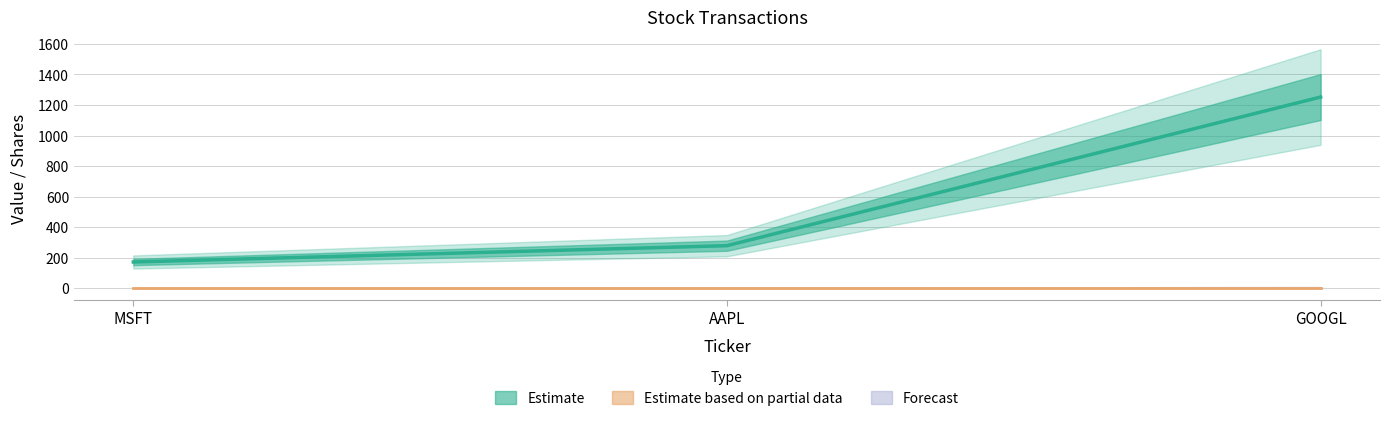

True or false: the data shows 98.0 at AAPL.

False